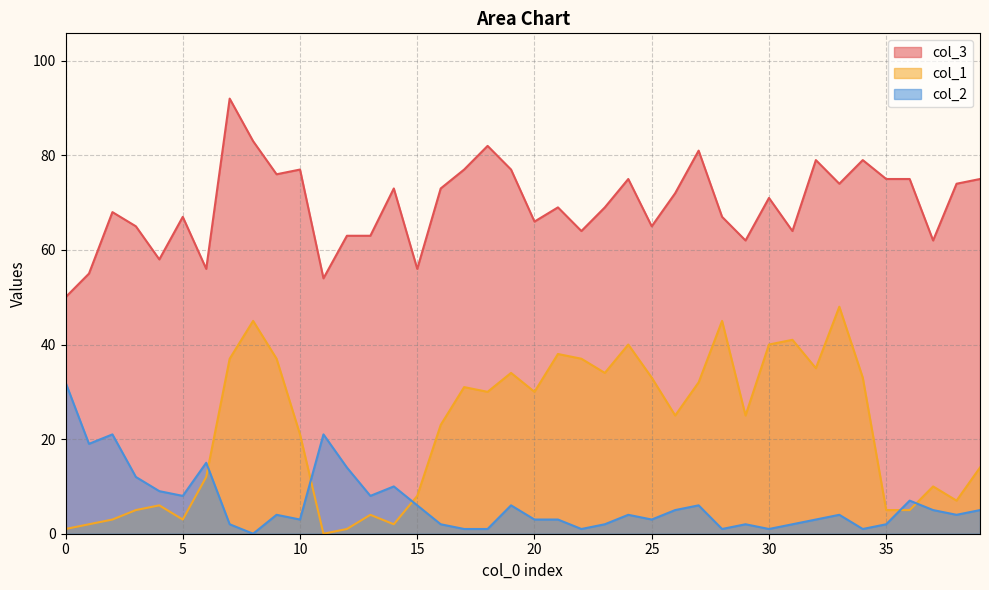

In col_1, how many points are lower than both neighbors (excluding endpoints)?

10